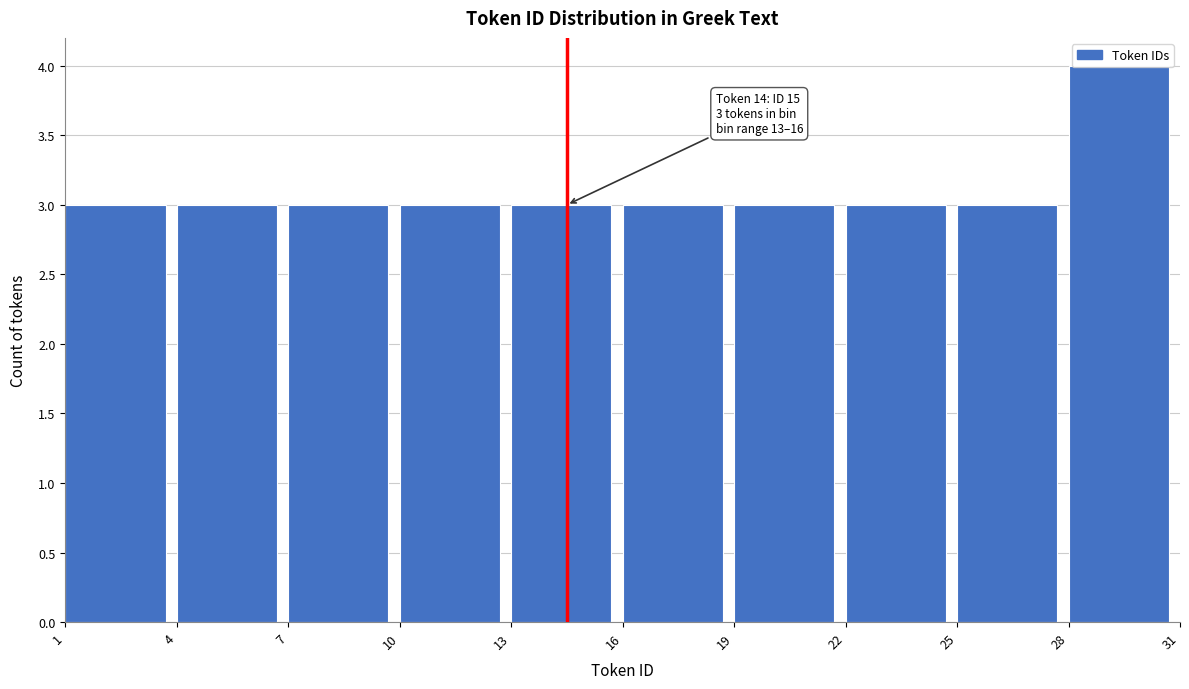

Which range on the x-axis has the tallest bar?

28 to 31